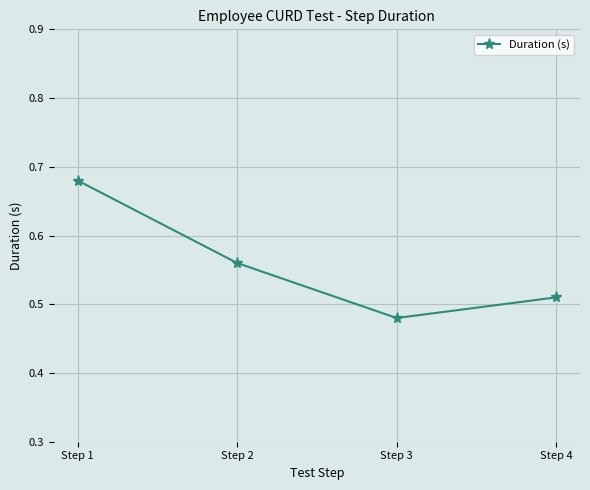

Rank the categories by value from lowest to highest.

Step 3, Step 4, Step 2, Step 1